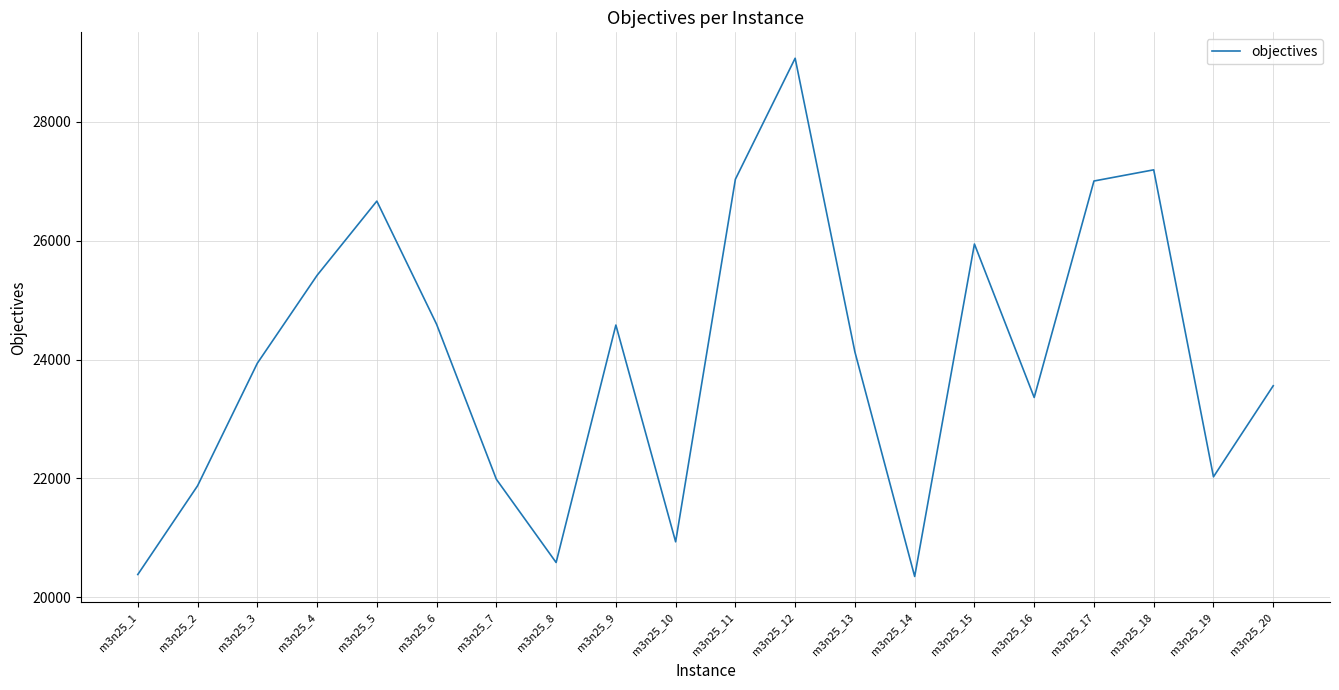

What is the difference between the values at m3n25_7 and m3n25_10?

1052